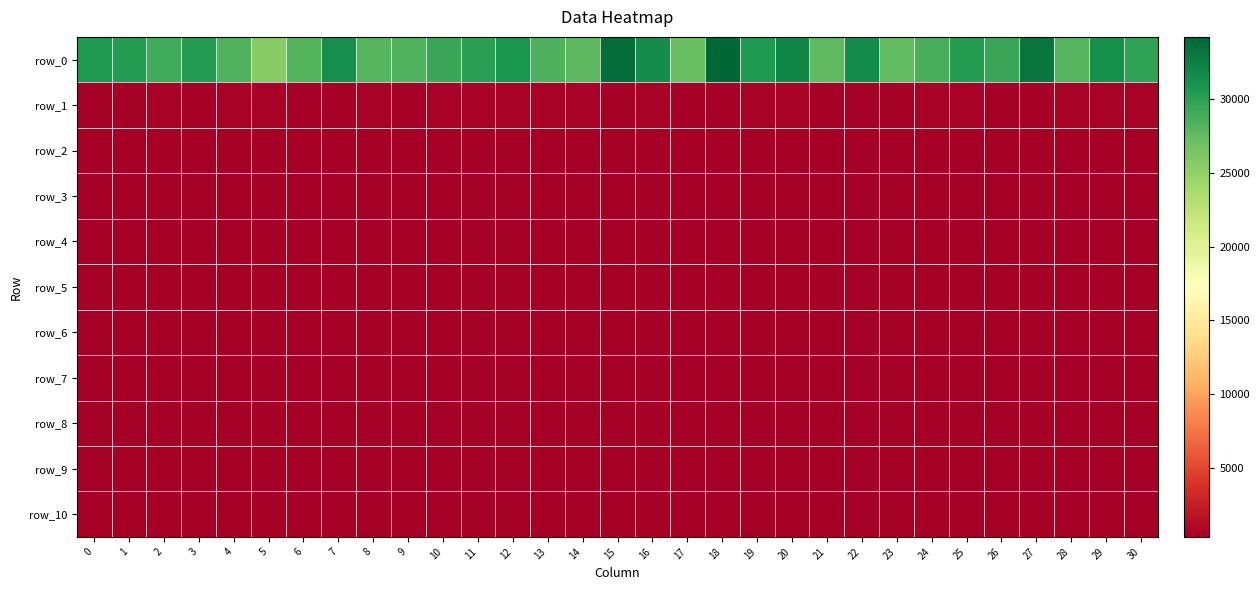

At which label does row_7 first exceed 387?

2